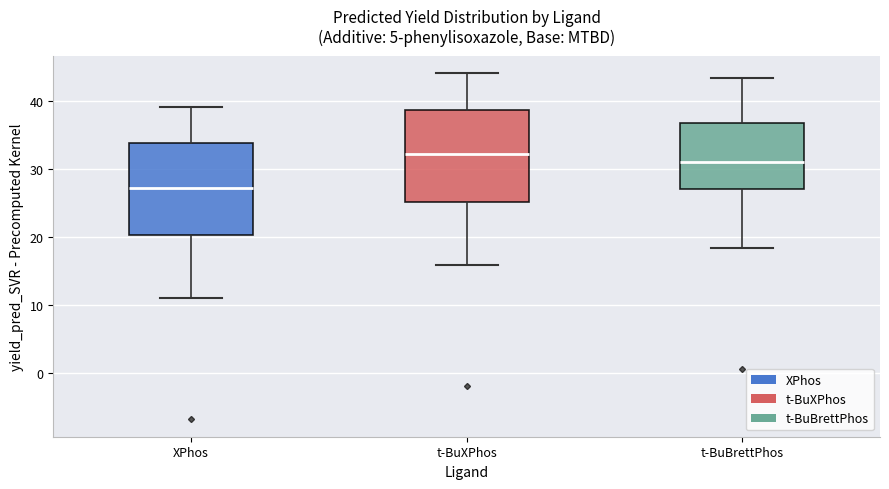

Reading left to right, transcribe this box plot: for each box, give where its median line is, the range the box spans, and where its two whiskers end, as read against the y-axis. The values are not printed on the chart, so give them approximately, as read against the axis.

XPhos: median 27, box 20 to 34, whiskers 11 to 39
t-BuXPhos: median 32, box 25 to 39, whiskers 16 to 44
t-BuBrettPhos: median 31, box 27 to 37, whiskers 18 to 43